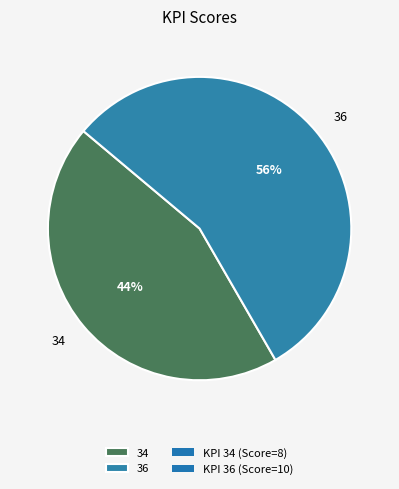

Which category has the smallest portion of the pie?

34